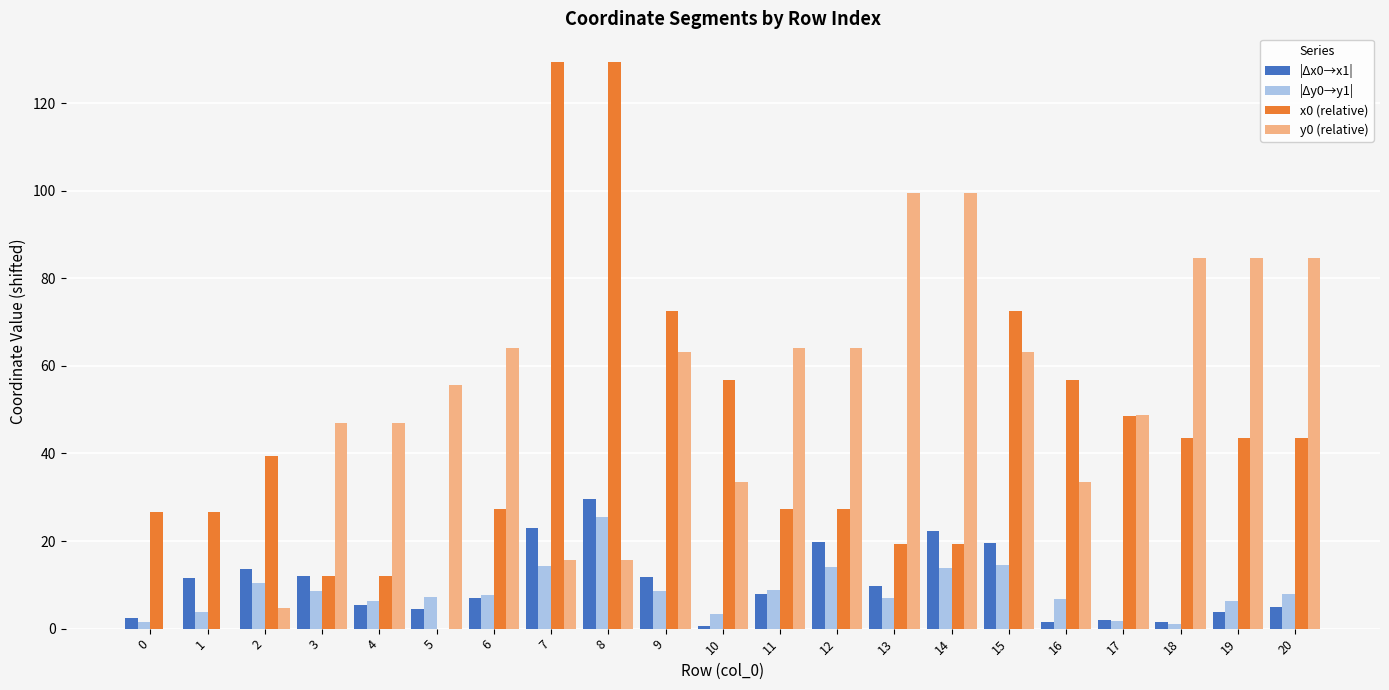

The value of |Δx0→x1| at 13 is 14.4. True or false?

False